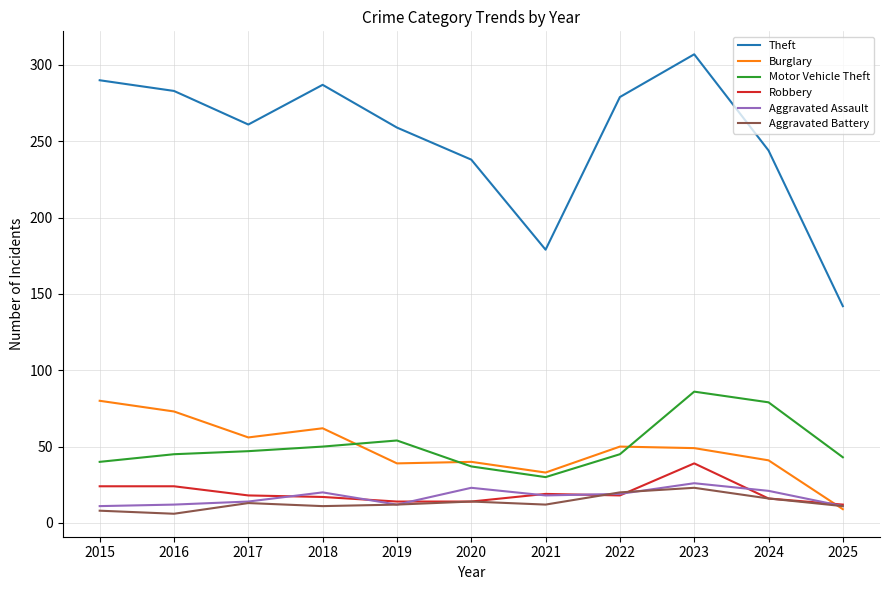

Is the value of Theft at 2019 greater than the value of Motor Vehicle Theft at 2023?

Yes